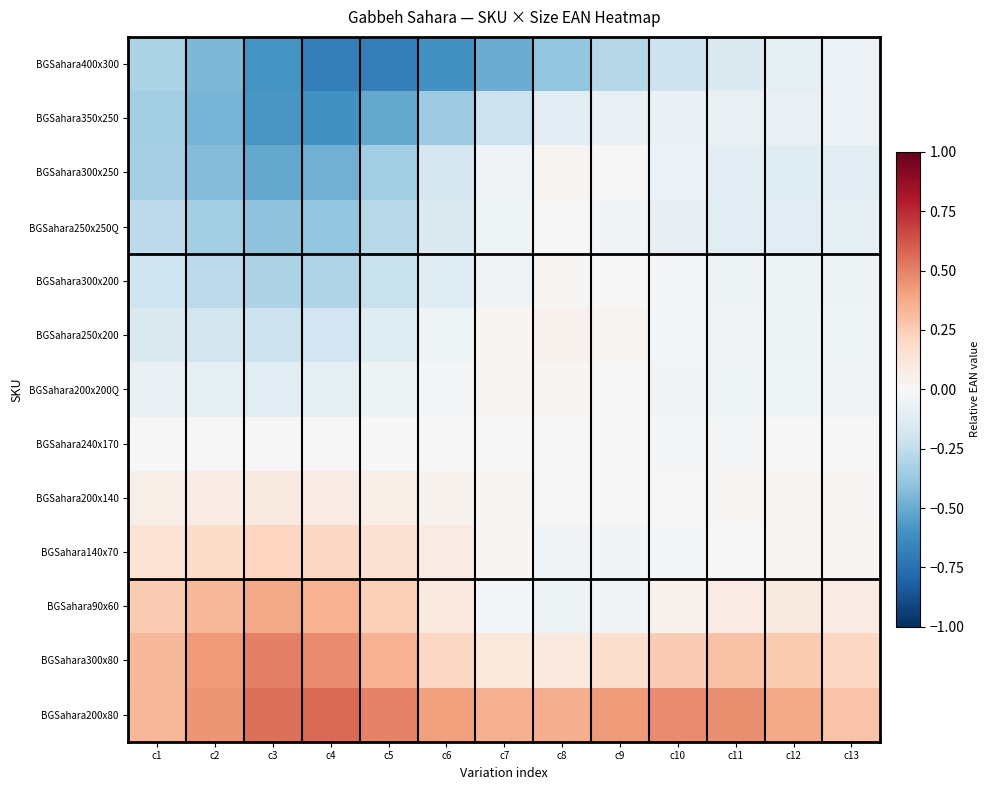

How many categories are shown in the chart?

13